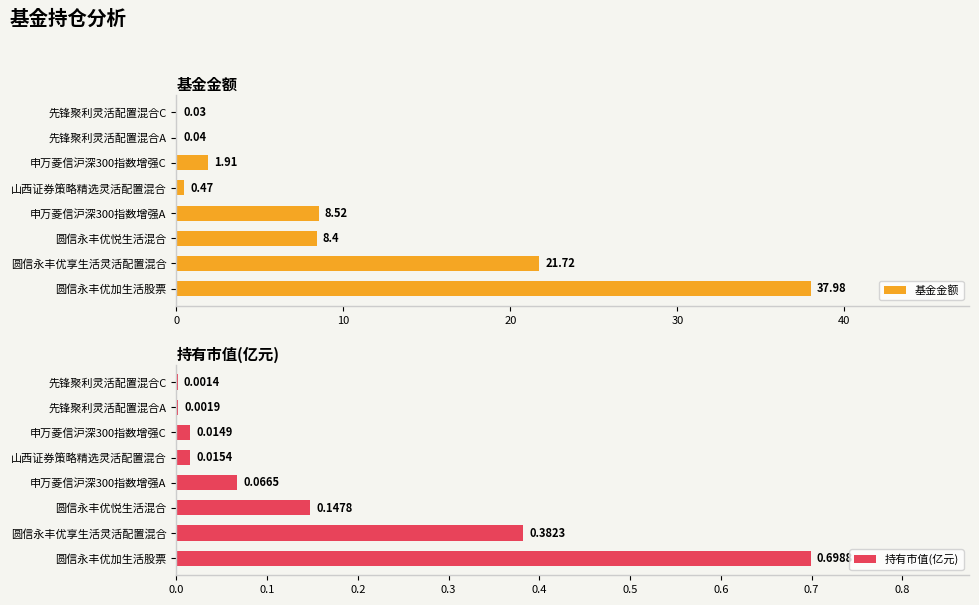

How many groups of bars are there?

8